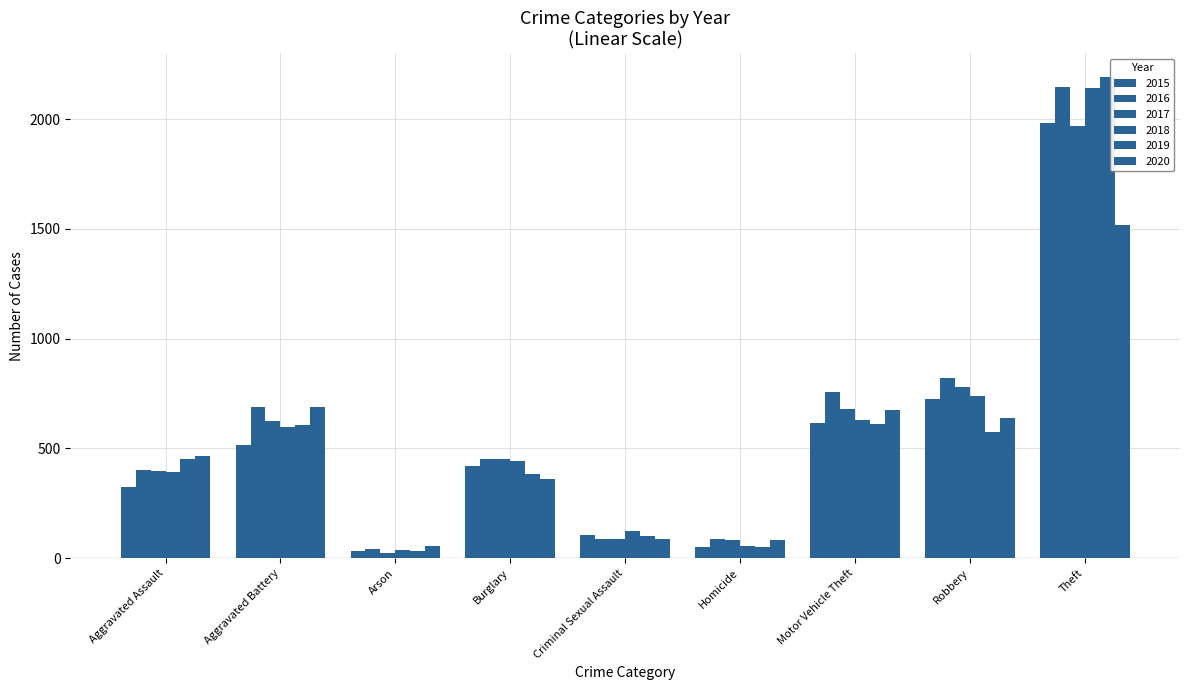

Are the bars horizontal?

No